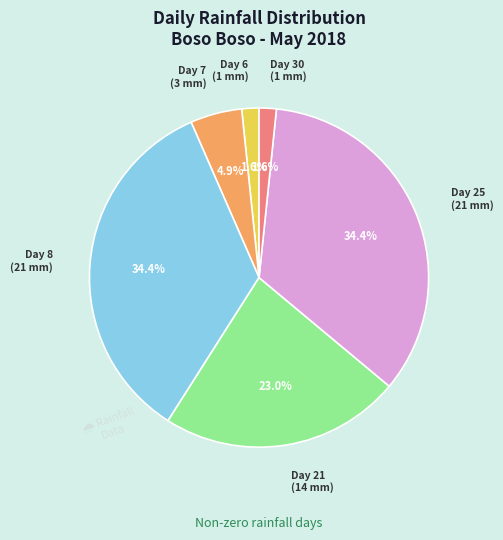

Does any single category account for the majority?

No